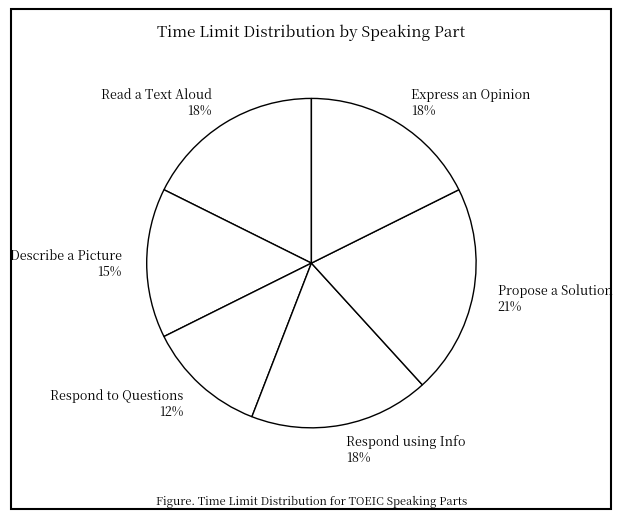

Do Read a Text Aloud 18% and Respond using Info 18% together represent more than half of the pie?

No